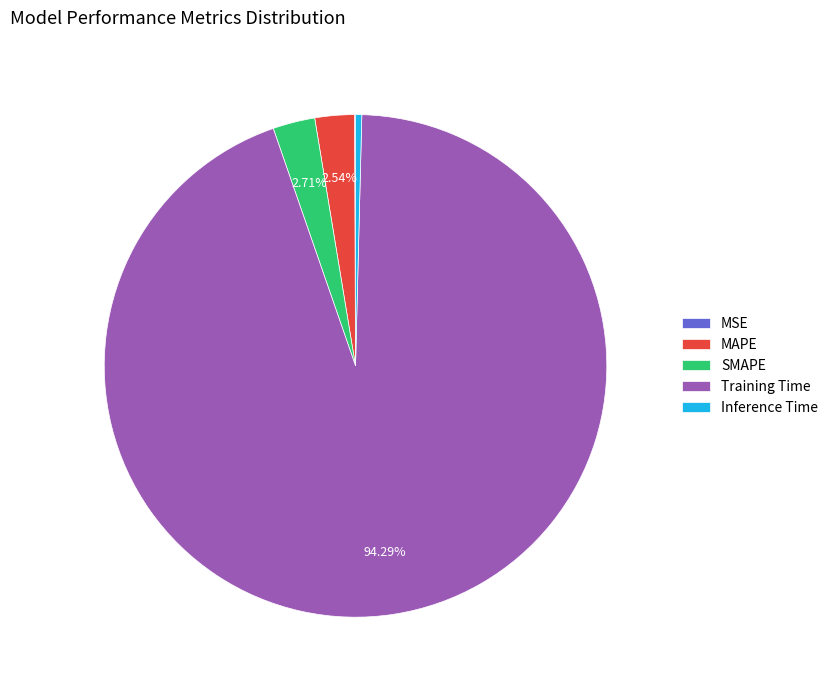

What is the largest slice in the pie chart?

Training Time